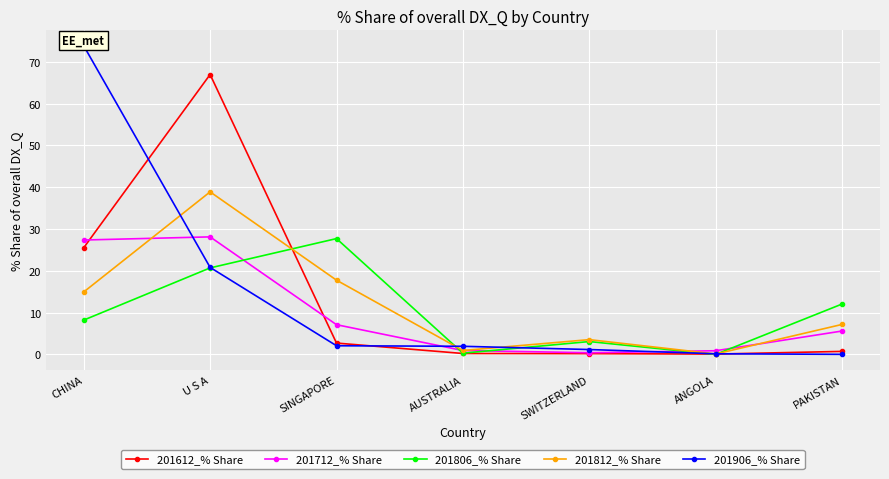

List the labels in order of 201906_% Share value, smallest first.

PAKISTAN, ANGOLA, SWITZERLAND, AUSTRALIA, SINGAPORE, U S A, CHINA